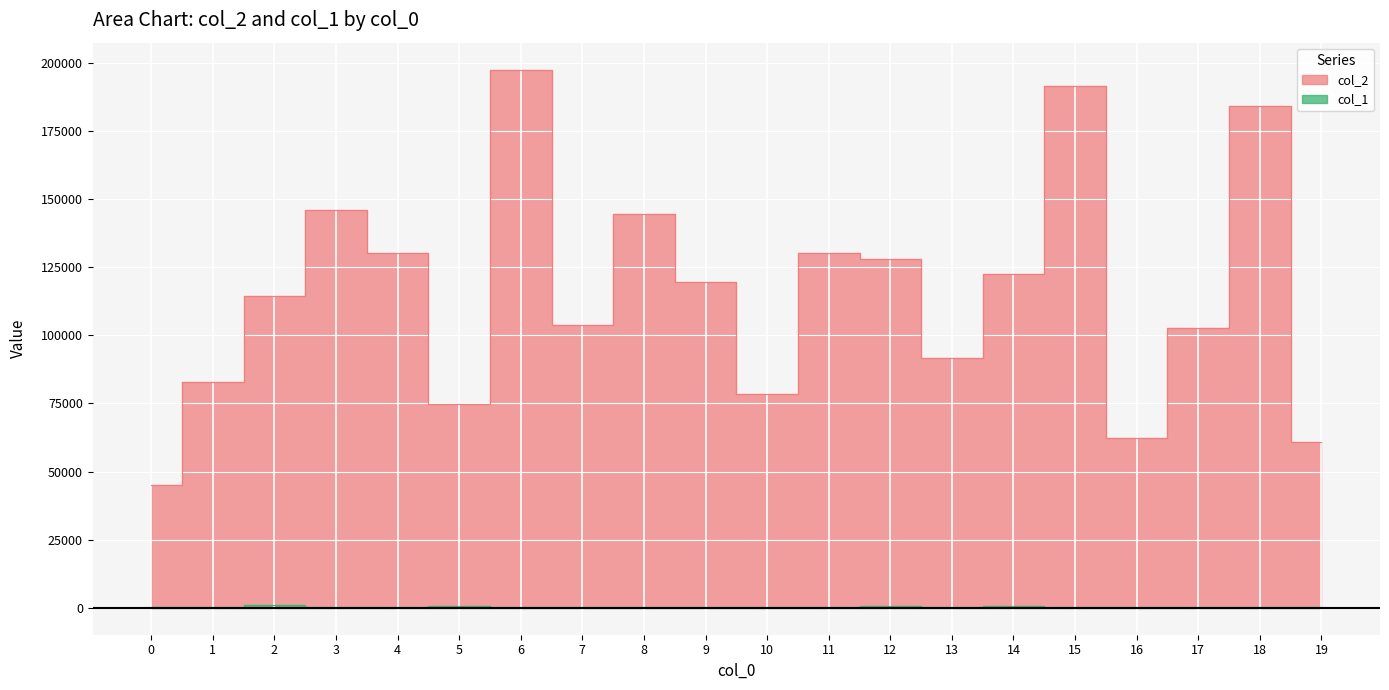

List the labels in order of col_1 value, largest first.

2, 12, 14, 5, 15, 19, 11, 13, 16, 6, 18, 8, 9, 1, 4, 7, 0, 10, 3, 17